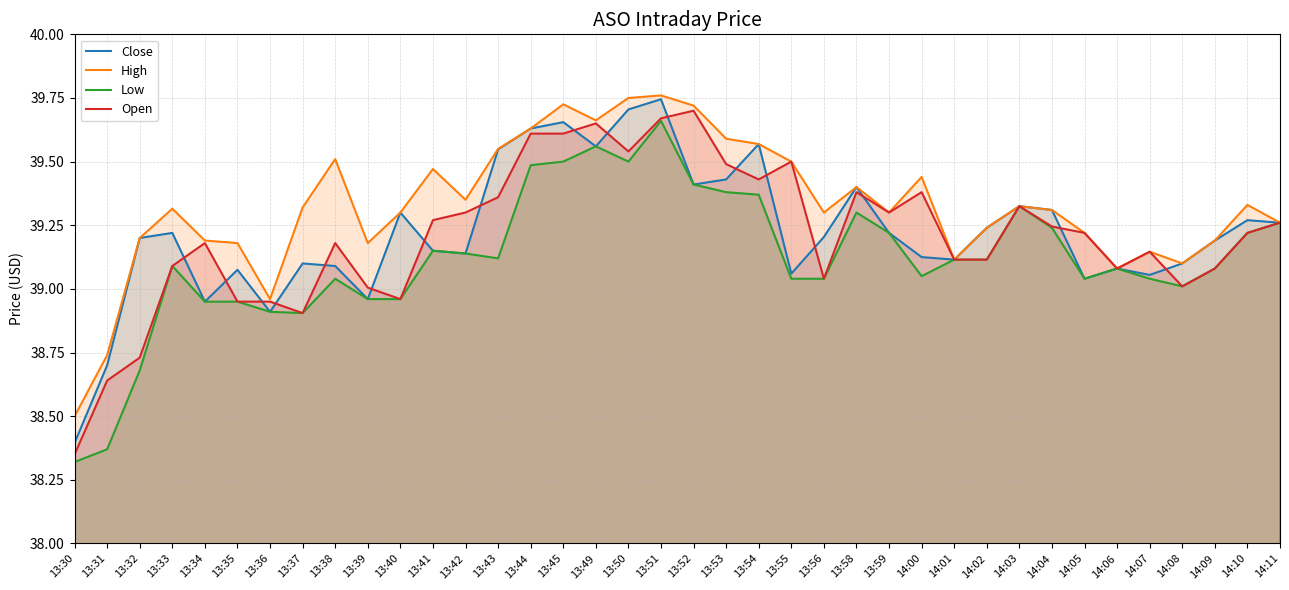

True or false: Close has a value of 39.7 at 13:45.

True